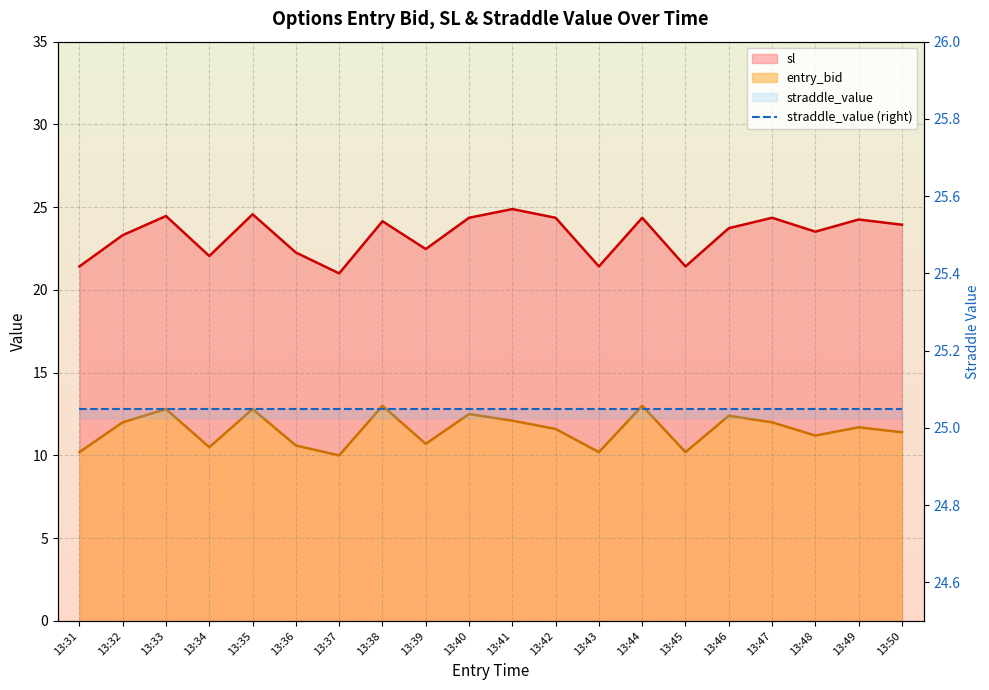

What is the sum of the sl values at 13:33 and 13:35?

49.0